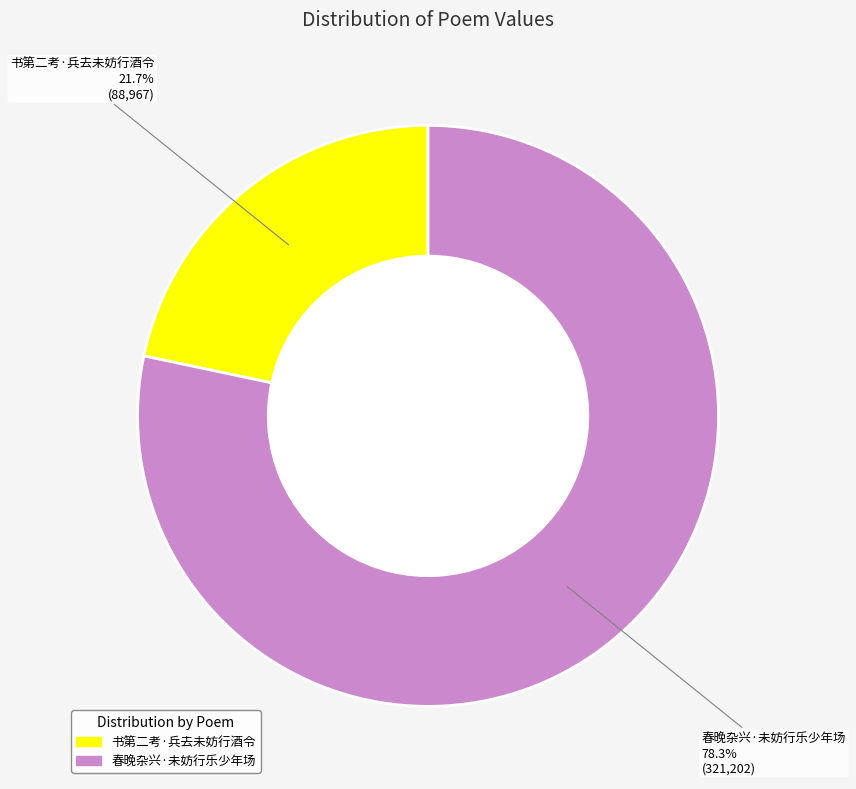

The 书第二考·兵去未妨行酒令 slice represents 22% of the pie. True or false?

True